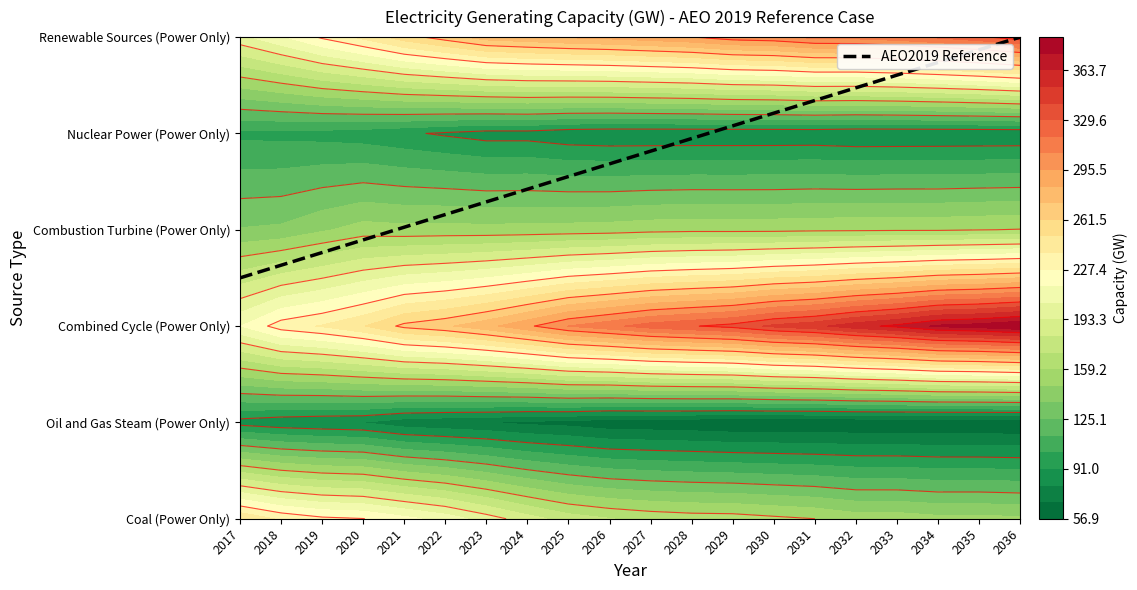

Reading left to right, what are all the values shown in this chart?

Coal (Power Only): 2017=249.1	2018=236.7	2019=230.0	2020=227.7	2021=219.6	2022=211.3	2023=199.2	2024=186.9	2025=176.3	2026=171.0	2027=167.4	2028=165.3	2029=164.8	2030=161.8	2031=159.2	2032=154.0	2033=154.0	2034=151.1	2035=151.1	2036=150.0
Oil and Gas Steam (Power Only): 2017=86.2	2018=82.6	2019=80.8	2020=79.2	2021=72.5	2022=70.3	2023=68.6	2024=65.5	2025=64.0	2026=60.4	2027=59.8	2028=59.0	2029=57.4	2030=57.4	2031=57.3	2032=57.6	2033=57.4	2034=57.3	2035=57.2	2036=56.9
Combined Cycle (Power Only): 2017=215.5	2018=233.1	2019=239.8	2020=249.4	2021=264.6	2022=270.8	2023=280.6	2024=293.2	2025=307.2	2026=315.1	2027=323.8	2028=328.7	2029=333.7	2030=343.8	2031=349.3	2032=359.4	2033=366.7	2034=377.4	2035=380.4	2036=386.5
Combustion Turbine (Power Only): 2017=137.2	2018=138.8	2019=146.1	2020=152.7	2021=151.3	2022=151.8	2023=151.6	2024=151.9	2025=152.6	2026=153.4	2027=155.2	2028=156.1	2029=156.0	2030=156.0	2031=156.9	2032=157.3	2033=157.7	2034=157.7	2035=158.8	2036=159.7
Nuclear Power (Power Only): 2017=99.6	2018=99.1	2019=98.0	2020=96.2	2021=92.9	2022=89.3	2023=85.9	2024=85.9	2025=82.7	2026=81.6	2027=81.6	2028=81.6	2029=81.6	2030=81.7	2031=81.8	2032=80.4	2033=80.5	2034=80.7	2035=80.8	2036=80.9
Renewable Sources (Power Only): 2017=201.2	2018=214.3	2019=229.3	2020=241.7	2021=256.4	2022=267.1	2023=278.4	2024=282.0	2025=285.5	2026=288.1	2027=291.6	2028=295.2	2029=301.9	2030=304.2	2031=310.4	2032=311.1	2033=314.8	2034=320.6	2035=327.4	2036=336.4